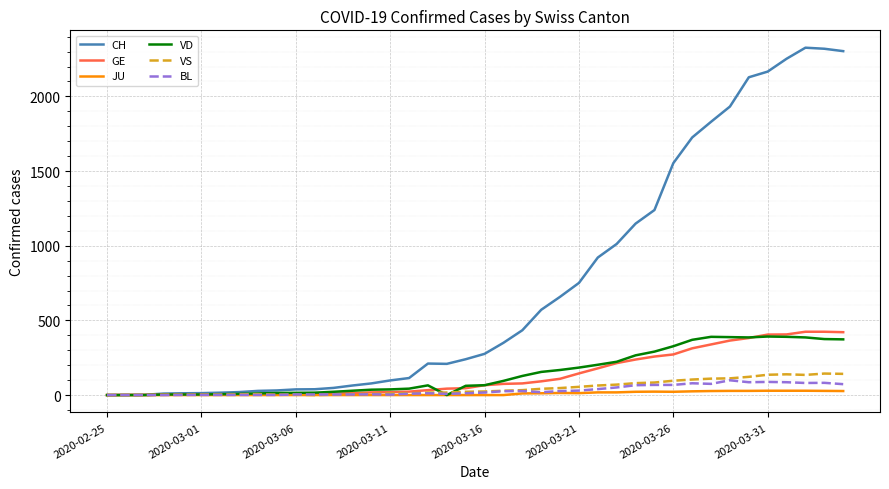

Which series has the largest range (max minus min)?

CH